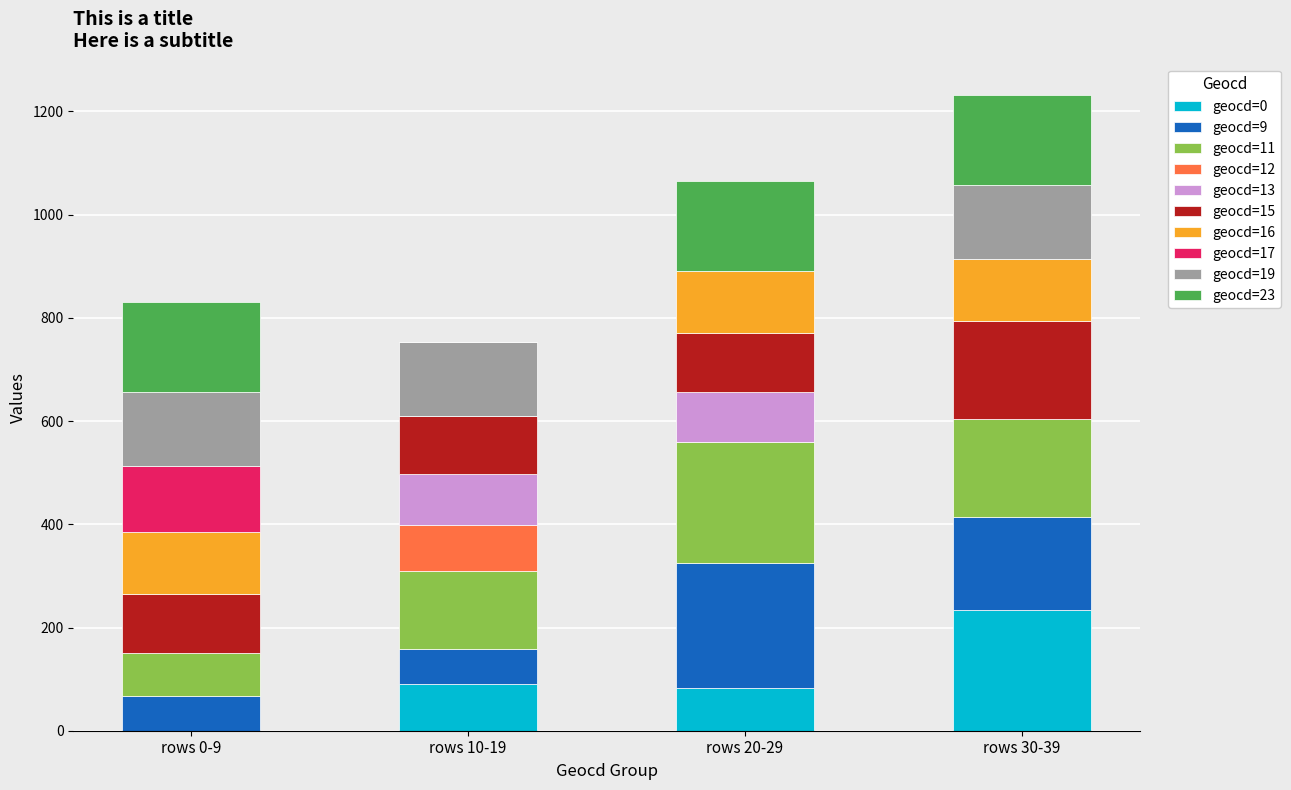

At which label does geocd=0 reach its peak?

rows 30-39